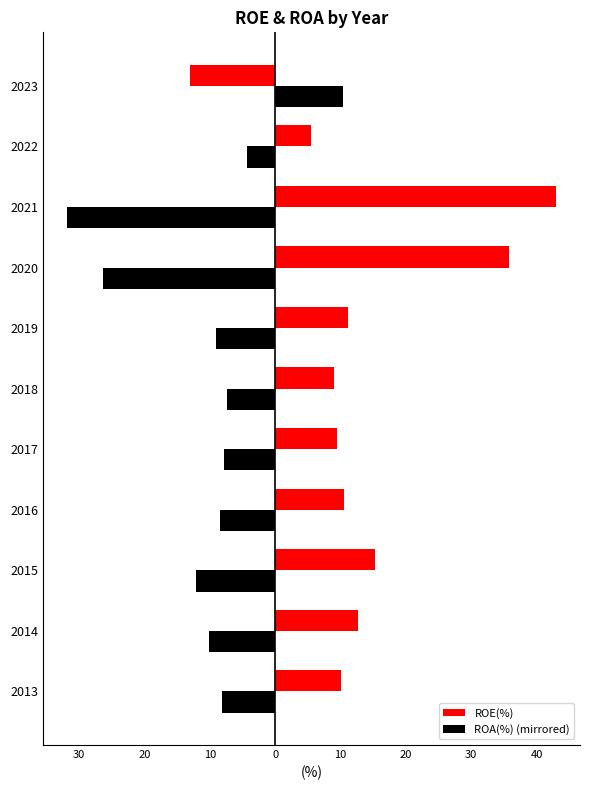

Which series has the widest spread of values?

ROE(%)